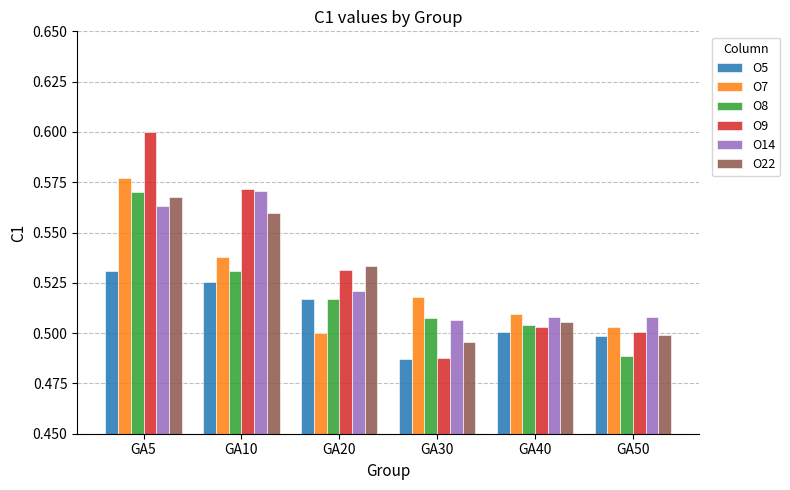

Are the bars horizontal?

No